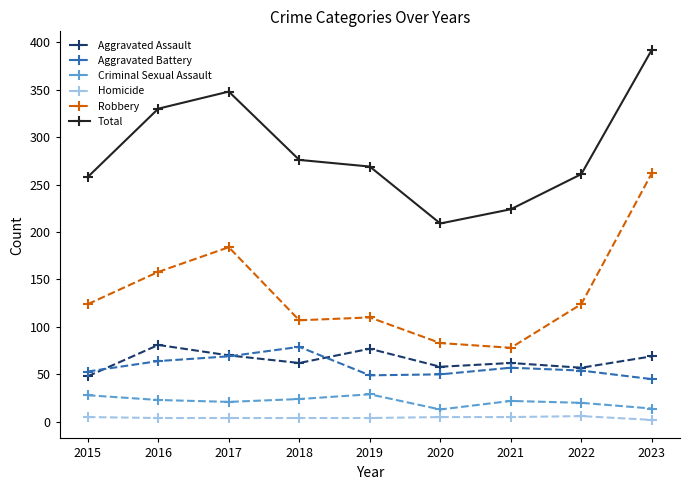

What is the approximate value of Total at 2017, to the nearest 50?

350